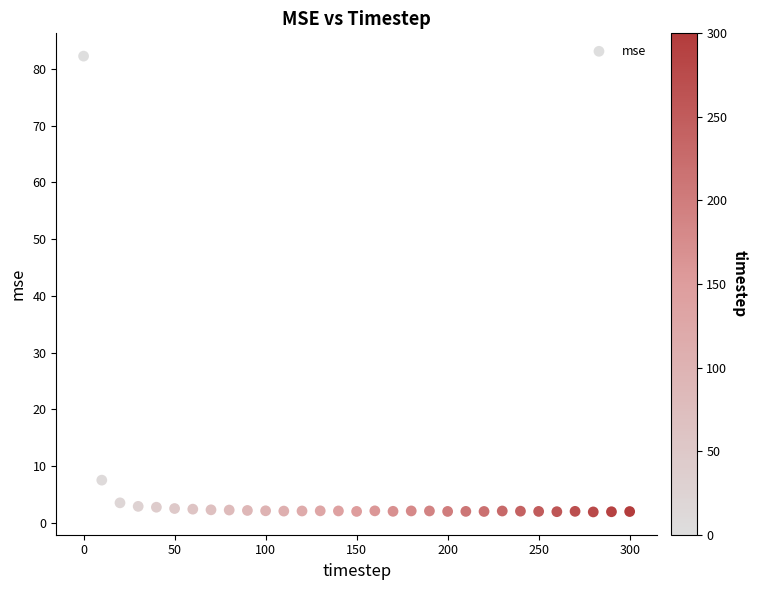

What Y value in the scatter plot is closest to 42?

7.5